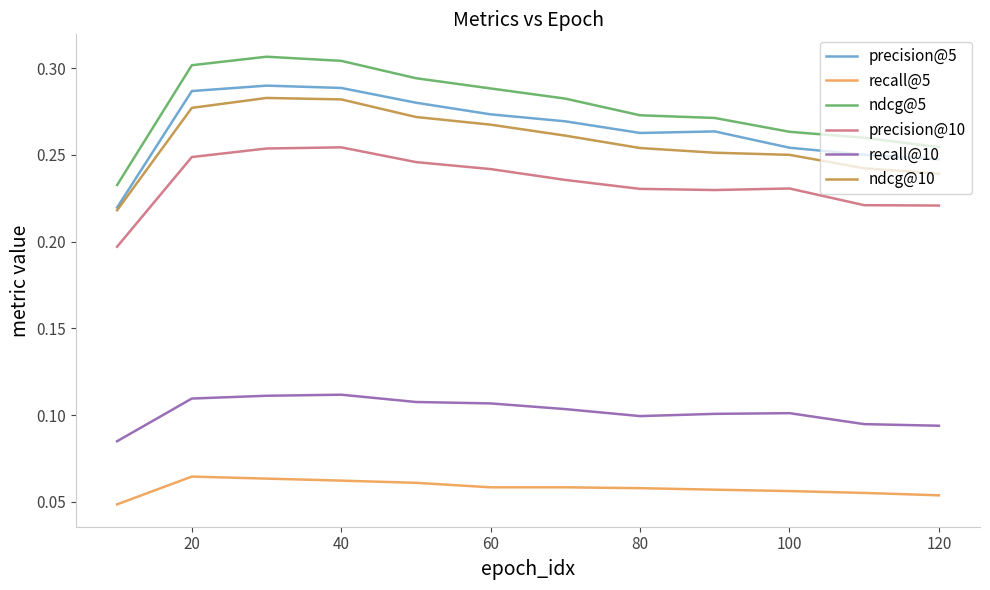

True or false: precision@5 and ndcg@5 intersect in this chart.

False